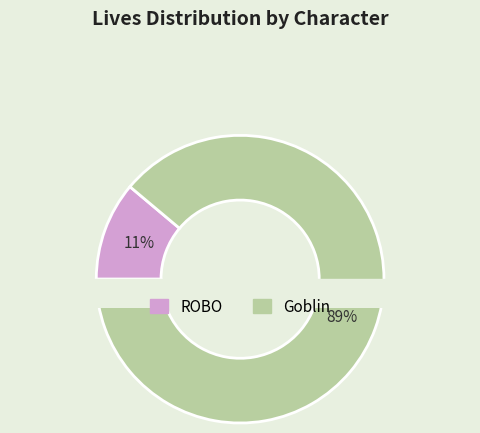

Count the number of slices in the pie.

2